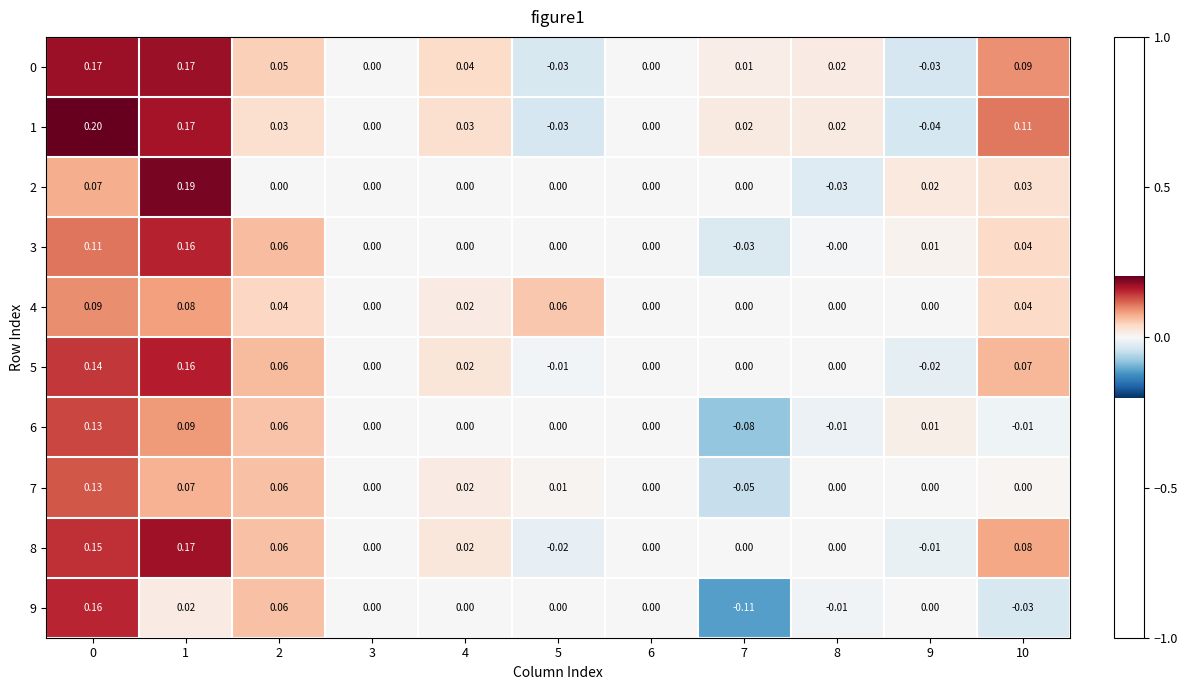

Is the value of 0 at 5 greater than the value of 2 at 1?

No